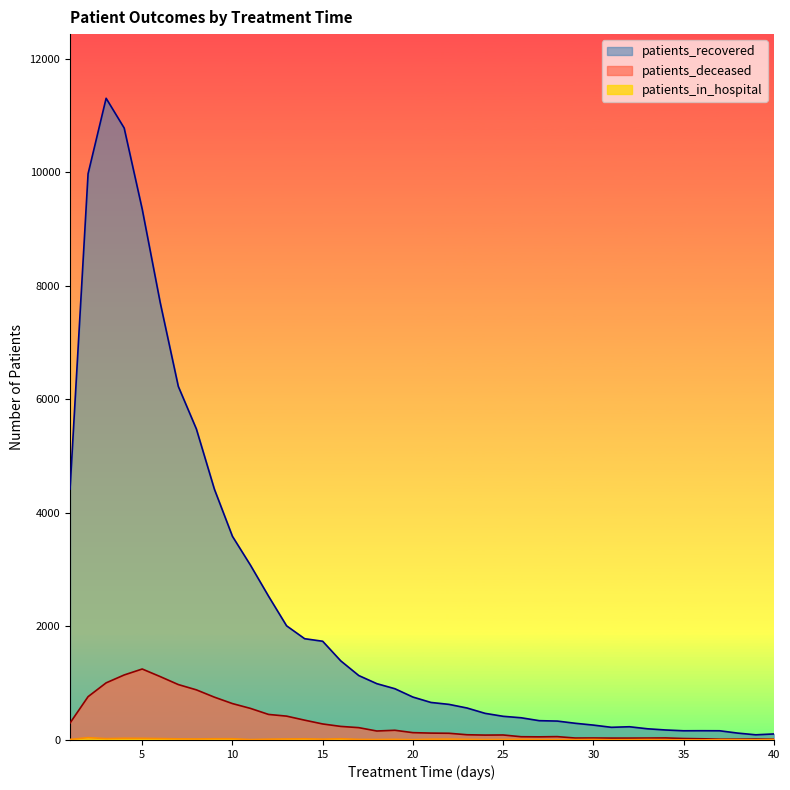

What are all the series names shown in the legend?

patients_recovered, patients_deceased, patients_in_hospital